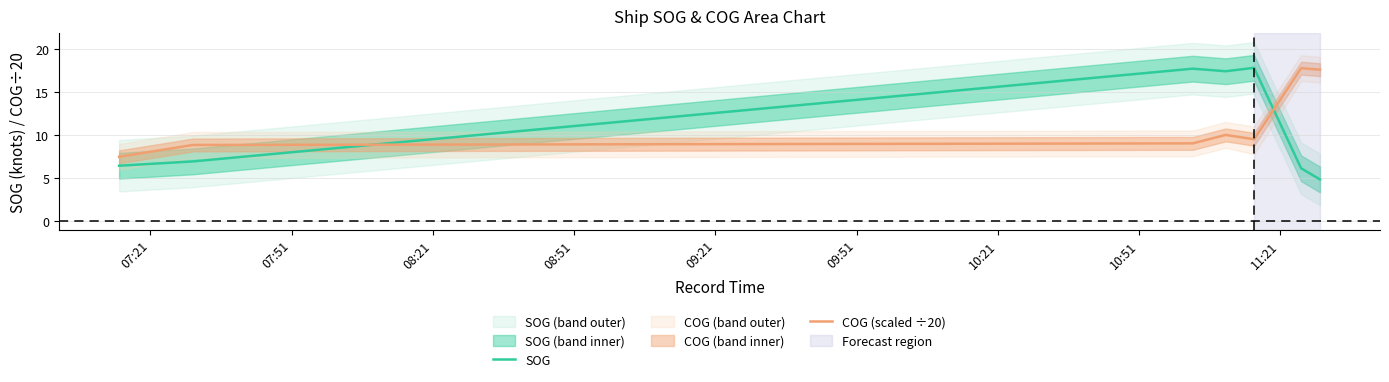

True or false: SOG and COG (scaled ÷20) cross at least once.

True